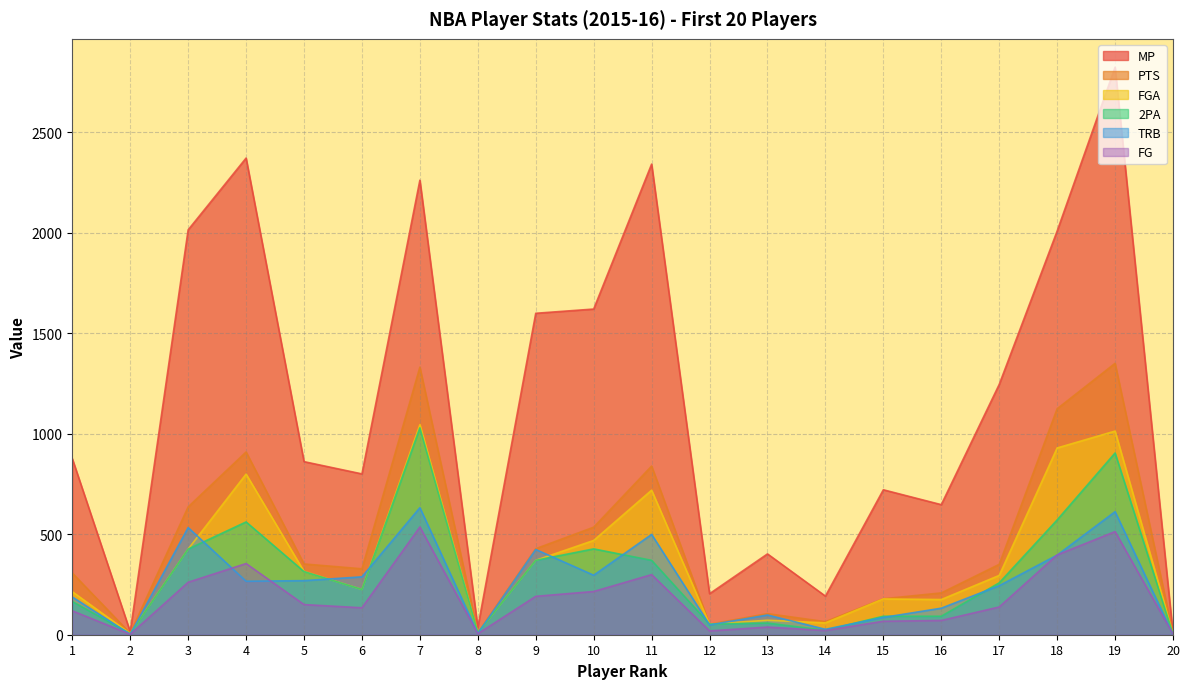

How many values in the PTS series are below 350?

10